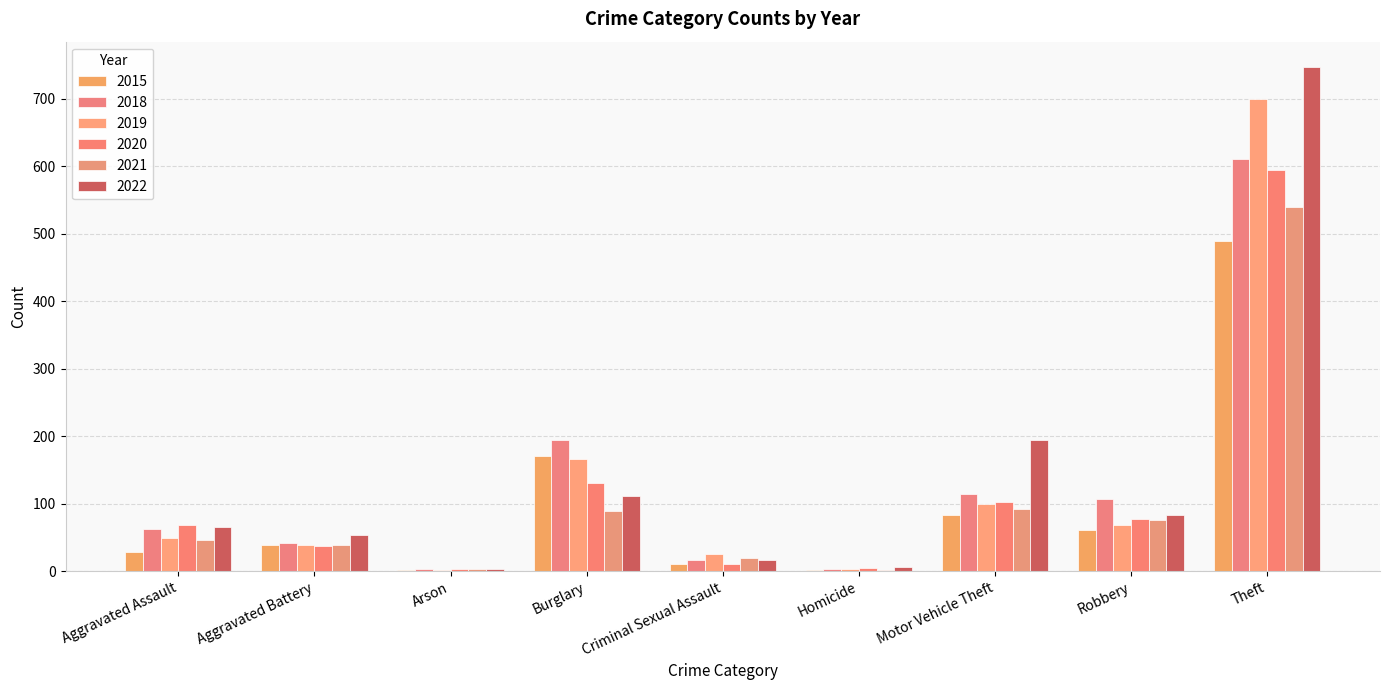

At Burglary, list the series in order from smallest to largest.

2021, 2022, 2020, 2019, 2015, 2018